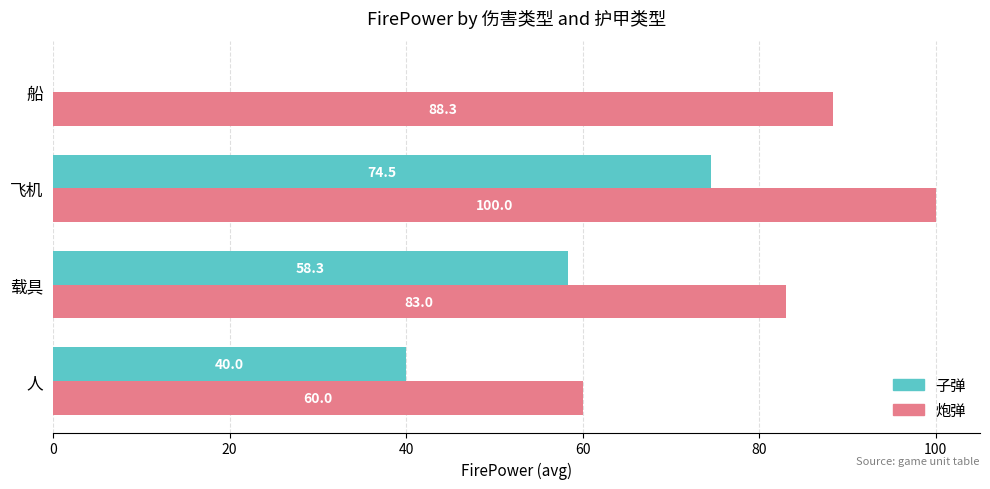

Which label corresponds to the largest value in the chart?

飞机